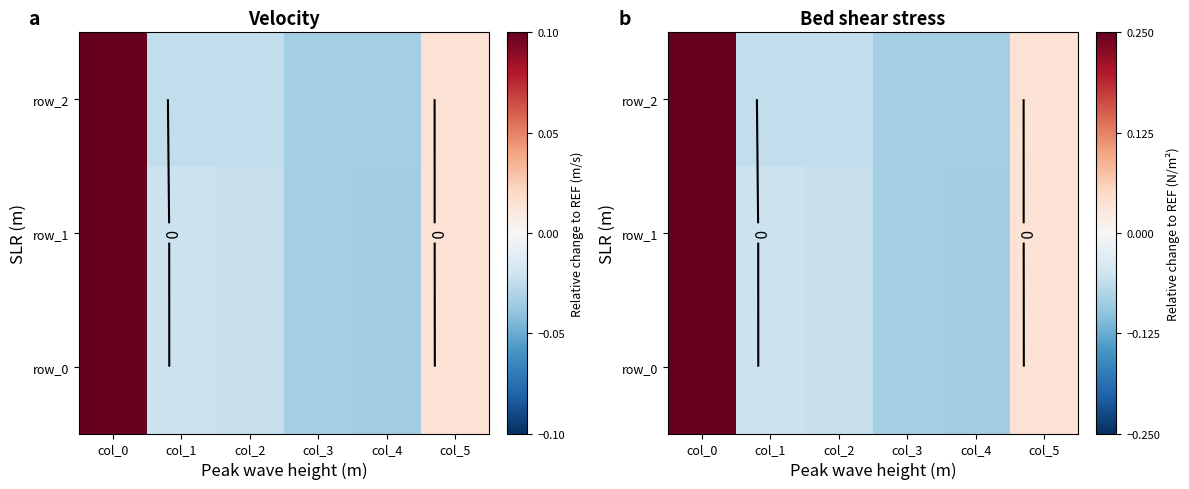

Between col_4 and col_1, which is larger?

col_1